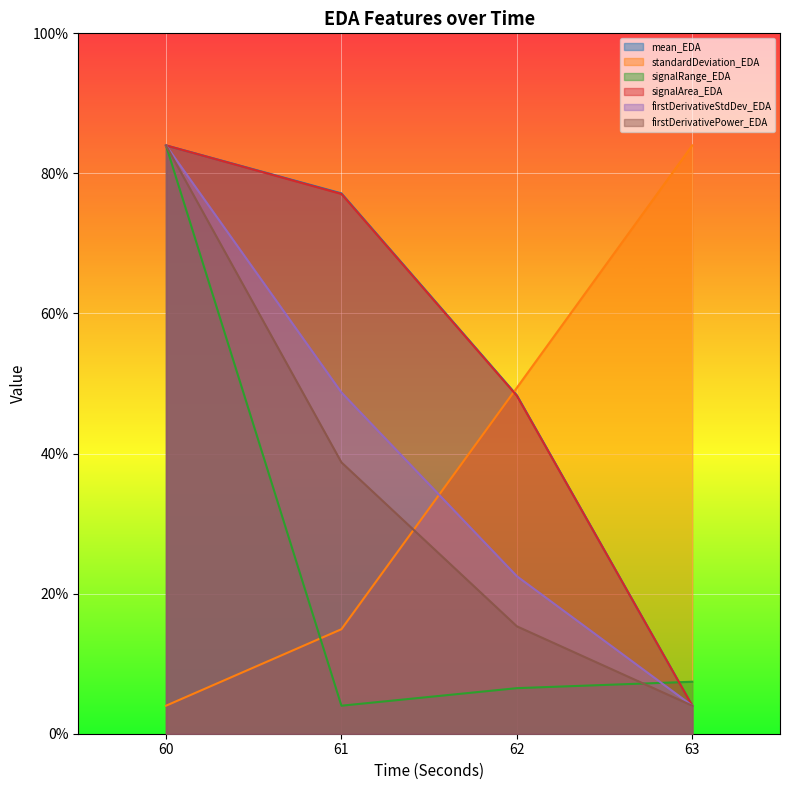

True or false: firstDerivativePower_EDA and signalArea_EDA intersect in this chart.

False